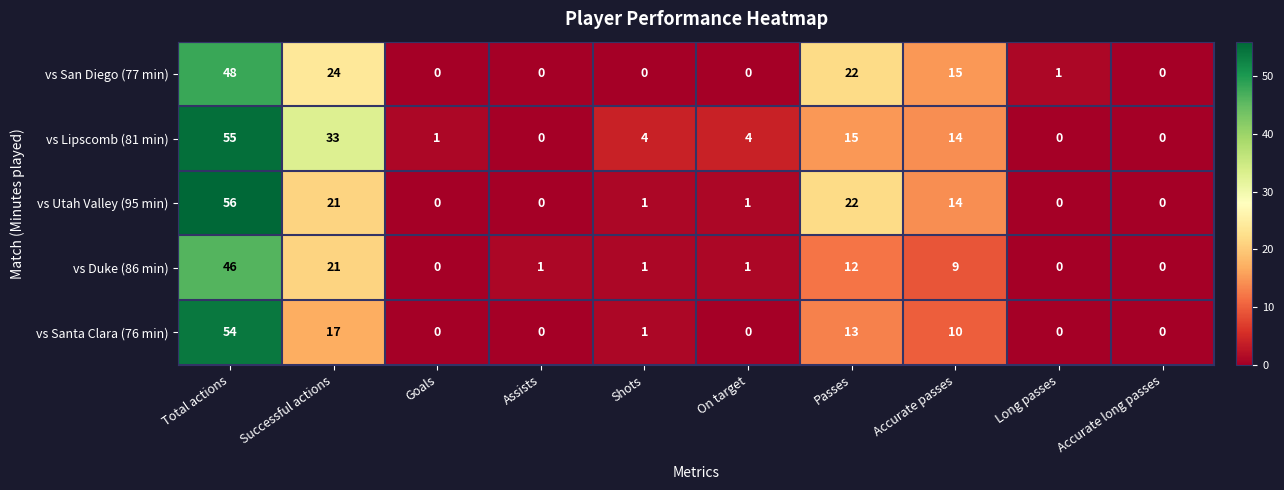

List the series in order of their peak value, lowest first.

vs Duke (86 min), vs San Diego (77 min), vs Santa Clara (76 min), vs Lipscomb (81 min), vs Utah Valley (95 min)